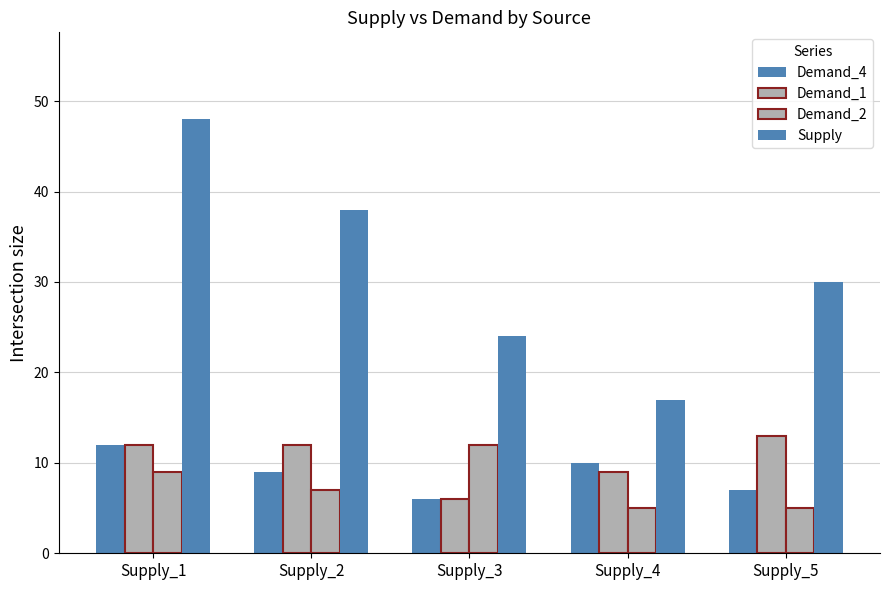

Count the number of data series in this chart.

4